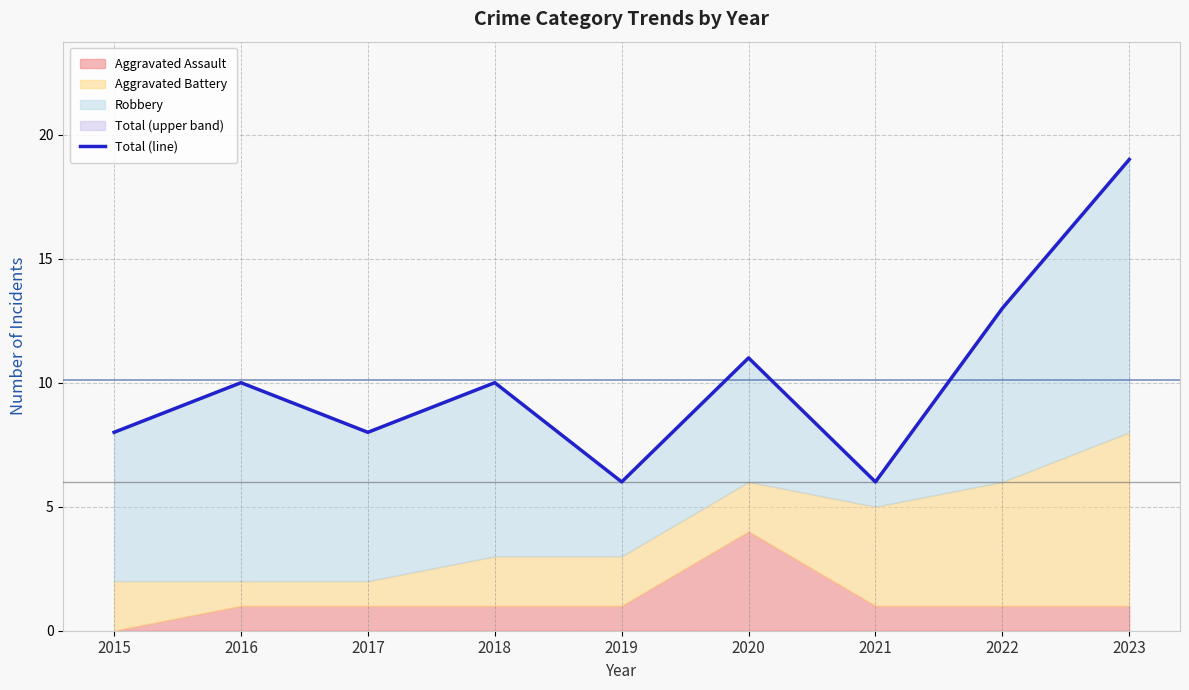

What is the sum of all values?

91